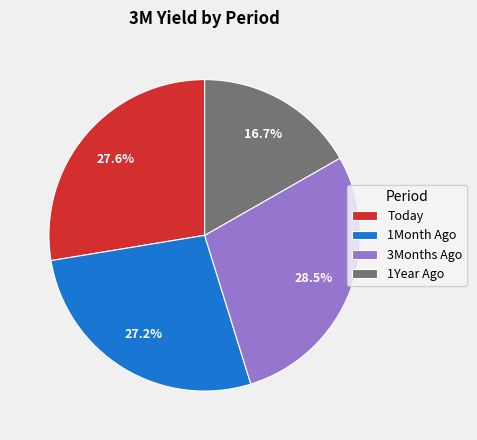

What is the smallest slice in the pie chart?

1Year Ago